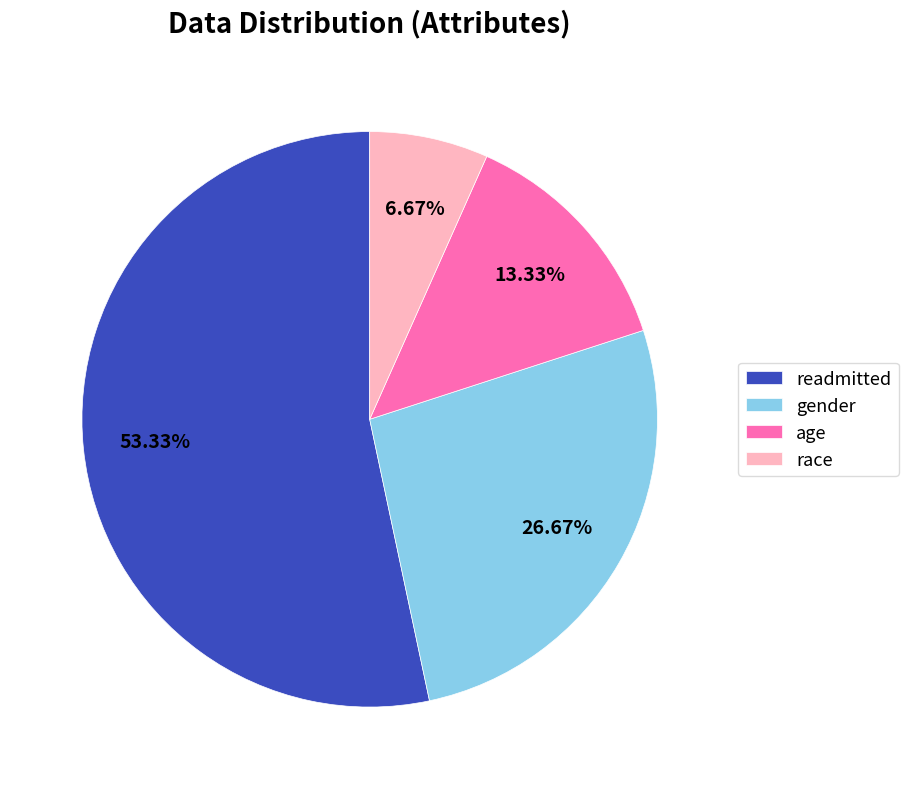

Count the number of slices in the pie.

4